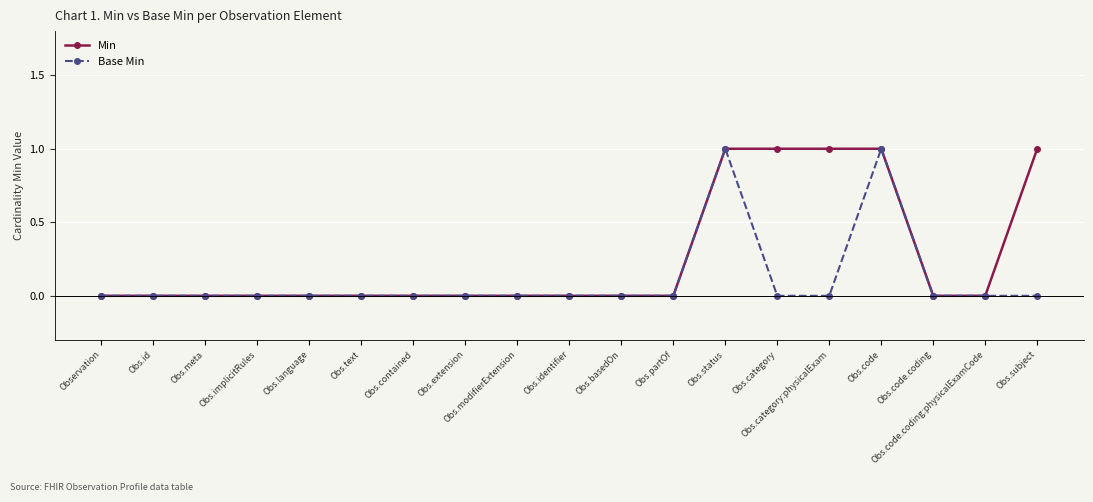

Rank the series by their average value, from highest to lowest.

Min, Base Min